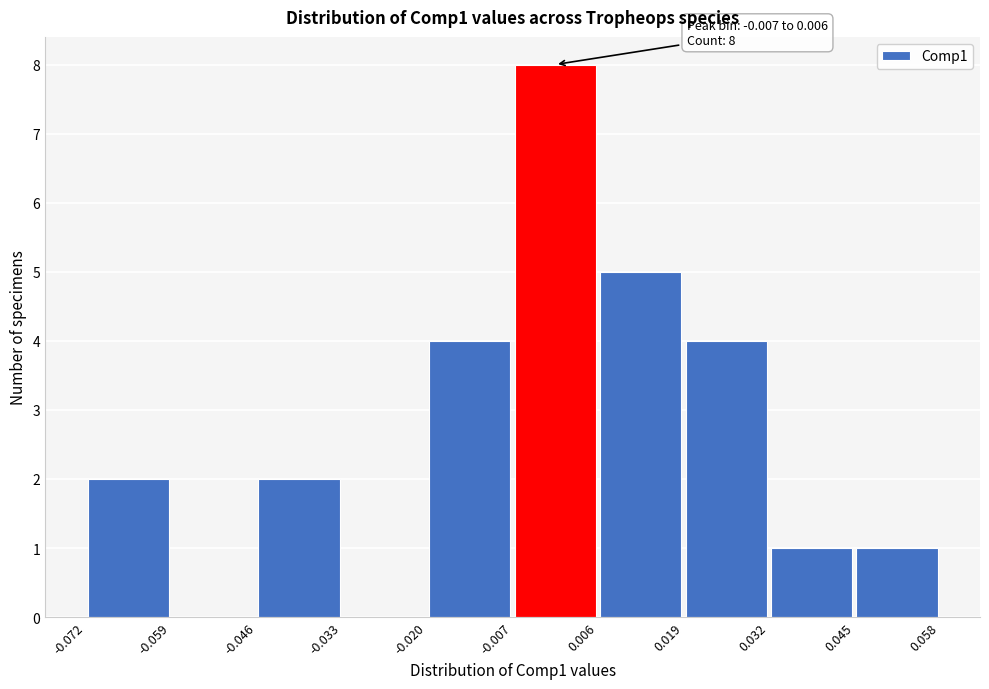

Over which range of the x-axis is the bar tallest?

-0.007 to 0.006